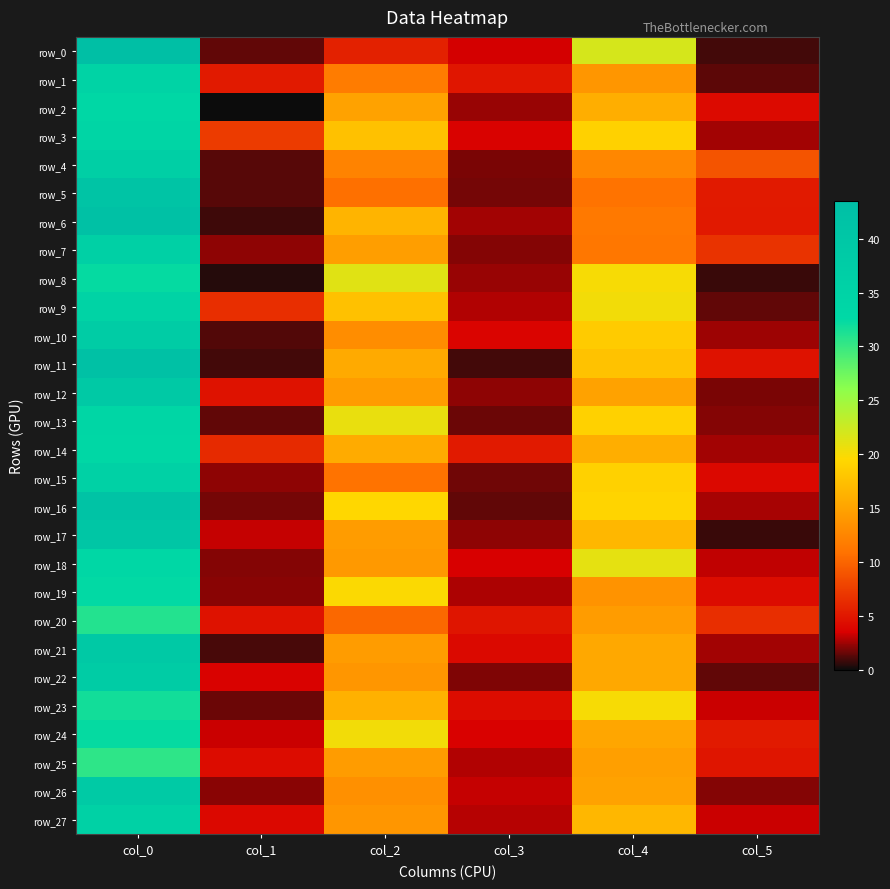

Where is row_1 nearest to the value 18?

col_4